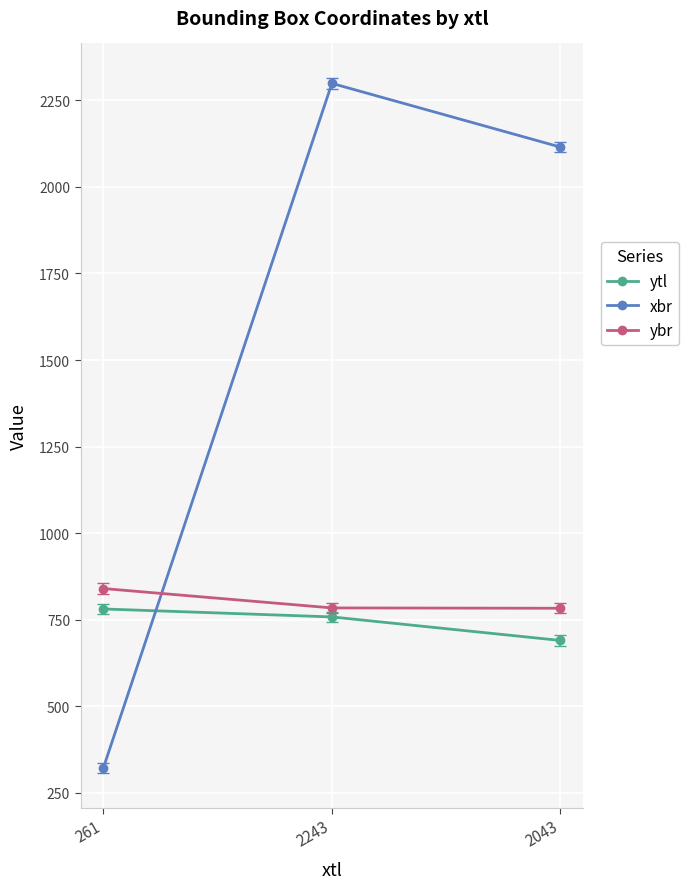

Is the value of ybr at 2243 greater than the value of xbr at 261?

Yes